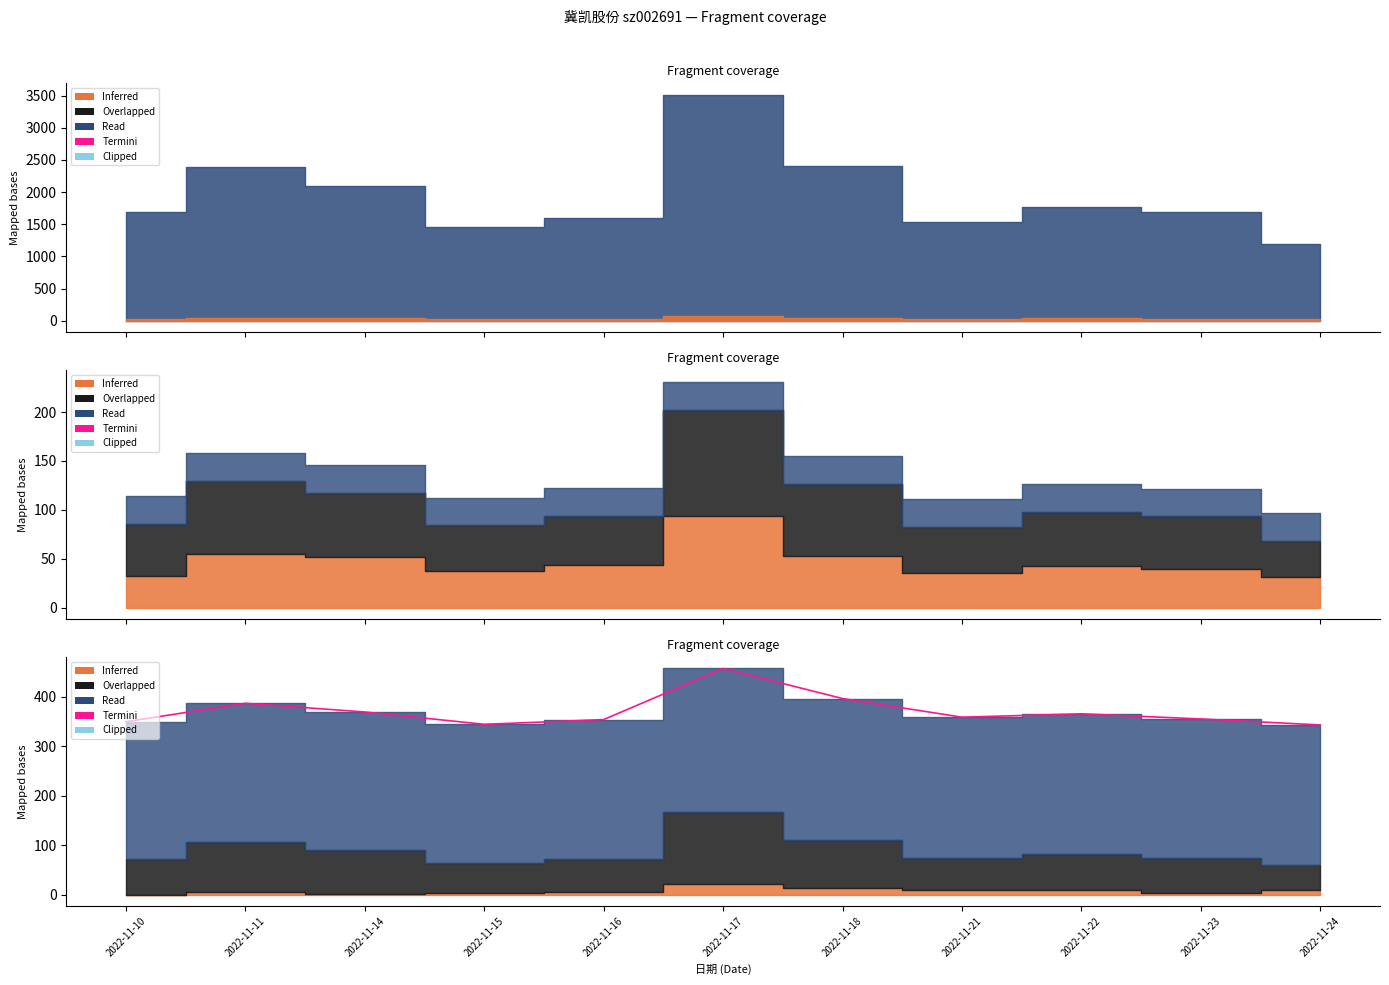

How many data points are less than 358?

5